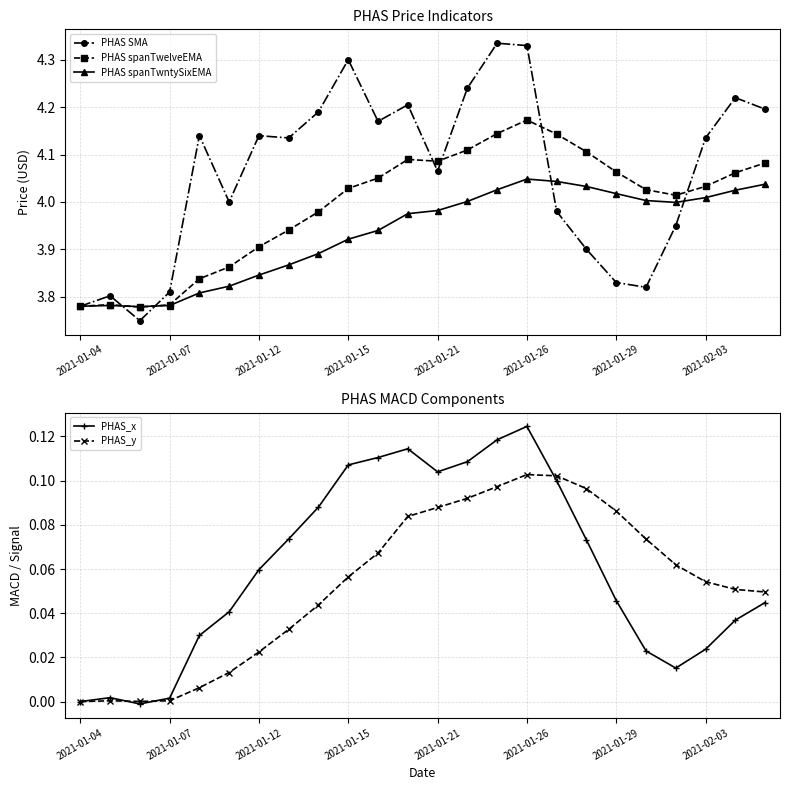

The PHAS_y series shows 0.1 at 20. True or false?

True